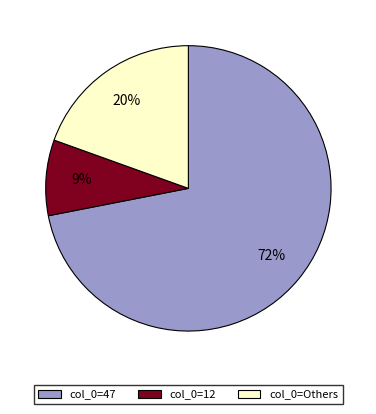

To the nearest percent, what portion does col_0=12 represent?

9%